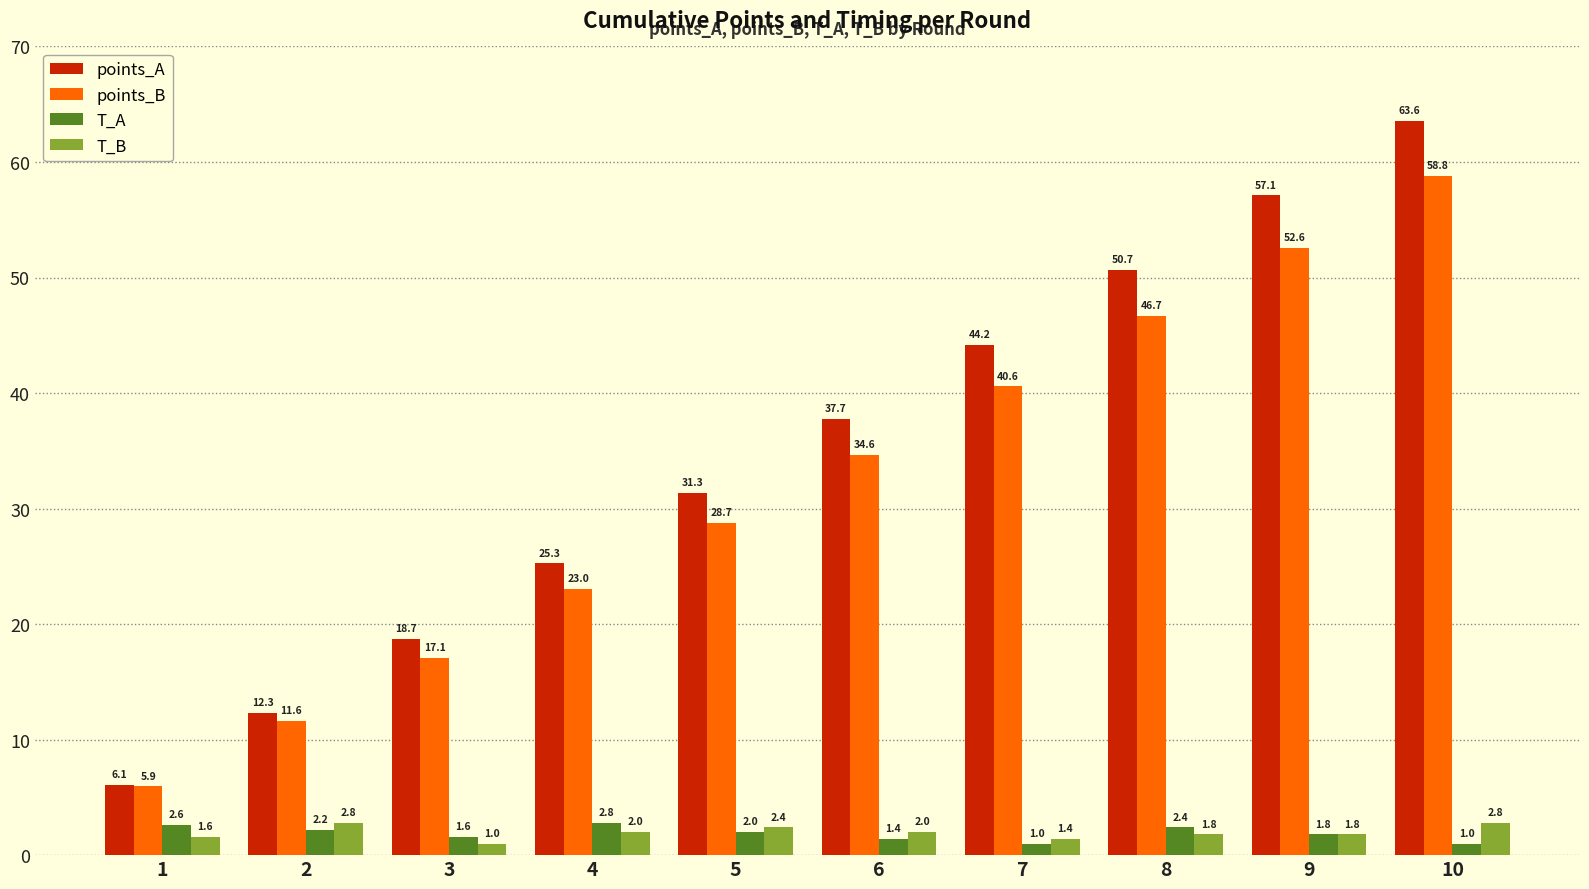

What is the difference between the second highest and second lowest values in the T_B series?

1.4